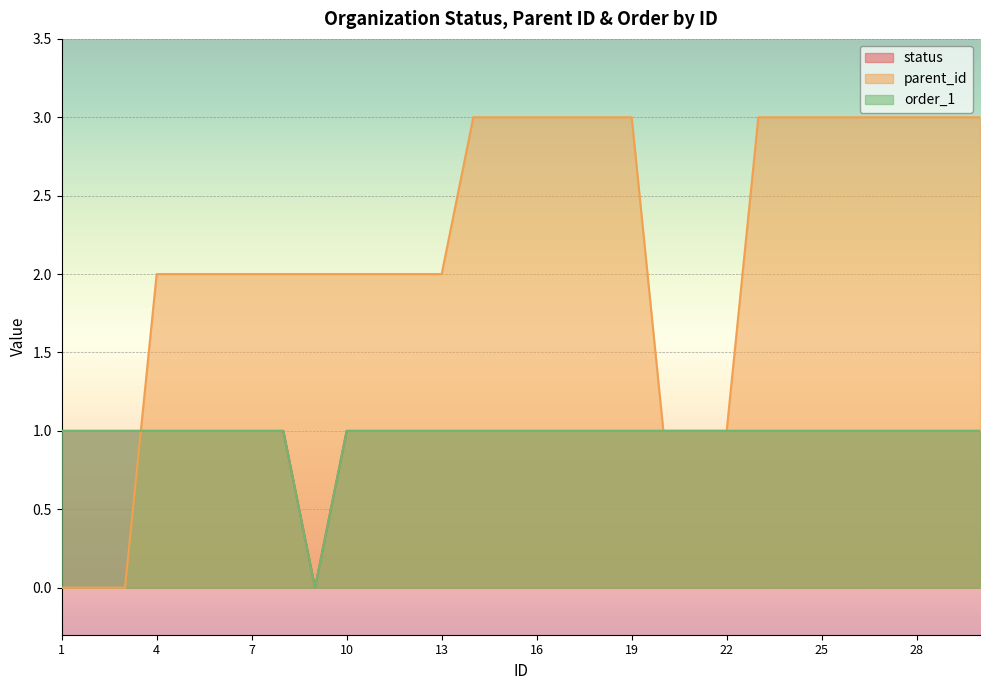

How many lines are shown in the chart?

3